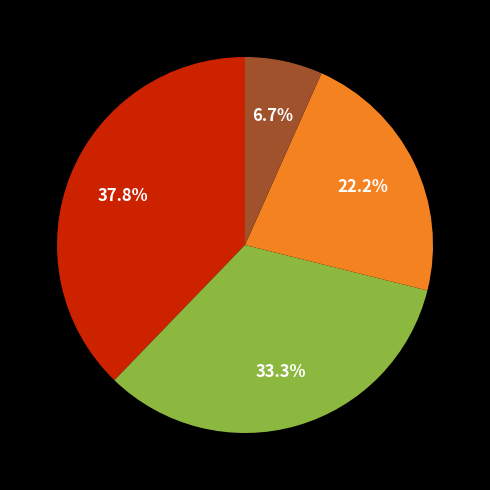

Does any single category account for the majority?

No